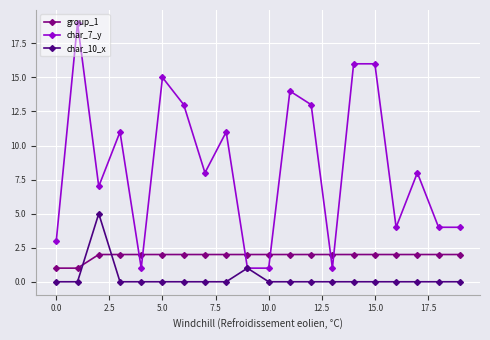

What is the greatest value displayed?

19